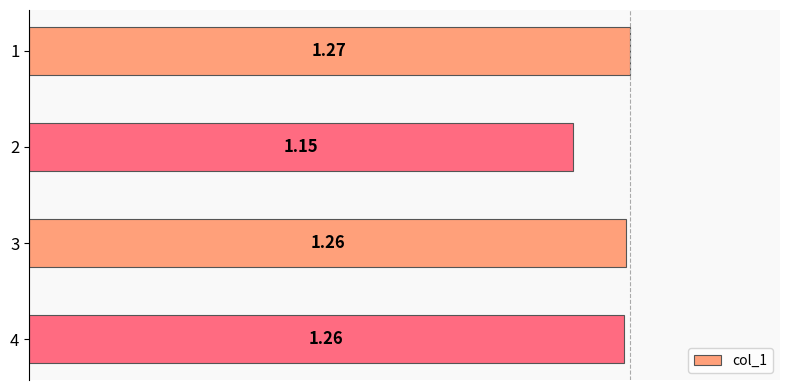

What is the sum of all values?

4.9